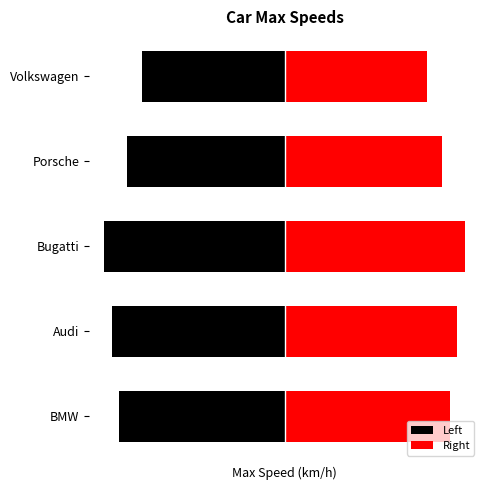

Read the Left value at Bugatti.

120